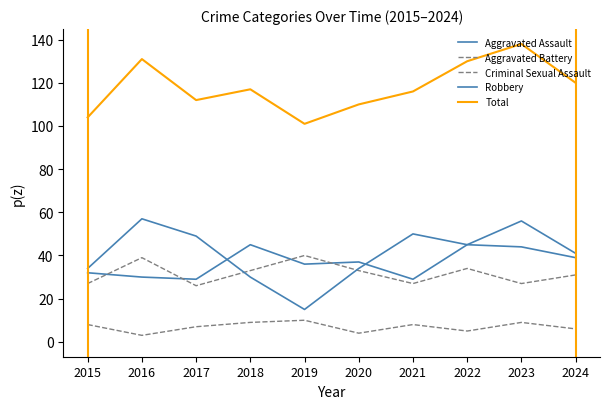

Reading left to right, what are all the values shown in this chart?

Aggravated Assault: 2015=32	2016=30	2017=29	2018=45	2019=36	2020=37	2021=29	2022=45	2023=44	2024=39
Aggravated Battery: 2015=27	2016=39	2017=26	2018=33	2019=40	2020=33	2021=27	2022=34	2023=27	2024=31
Criminal Sexual Assault: 2015=8	2016=3	2017=7	2018=9	2019=10	2020=4	2021=8	2022=5	2023=9	2024=6
Robbery: 2015=34	2016=57	2017=49	2018=30	2019=15	2020=34	2021=50	2022=45	2023=56	2024=41
Total: 2015=104	2016=131	2017=112	2018=117	2019=101	2020=110	2021=116	2022=130	2023=138	2024=120